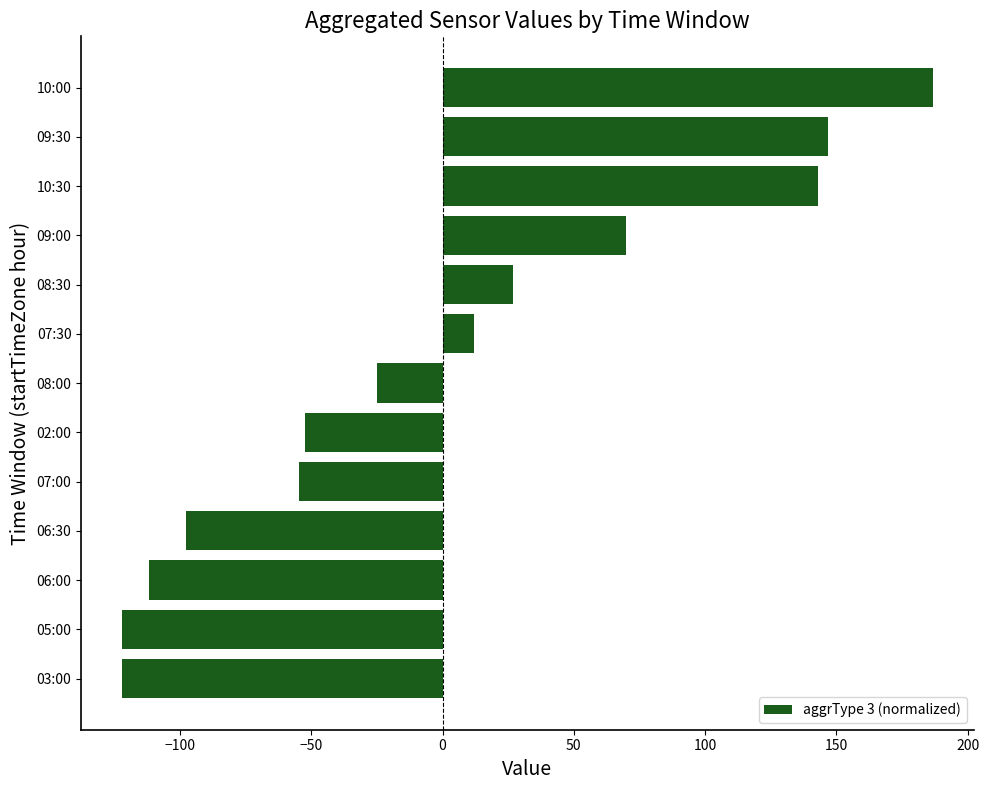

What is the difference between the maximum and minimum values?

309.0